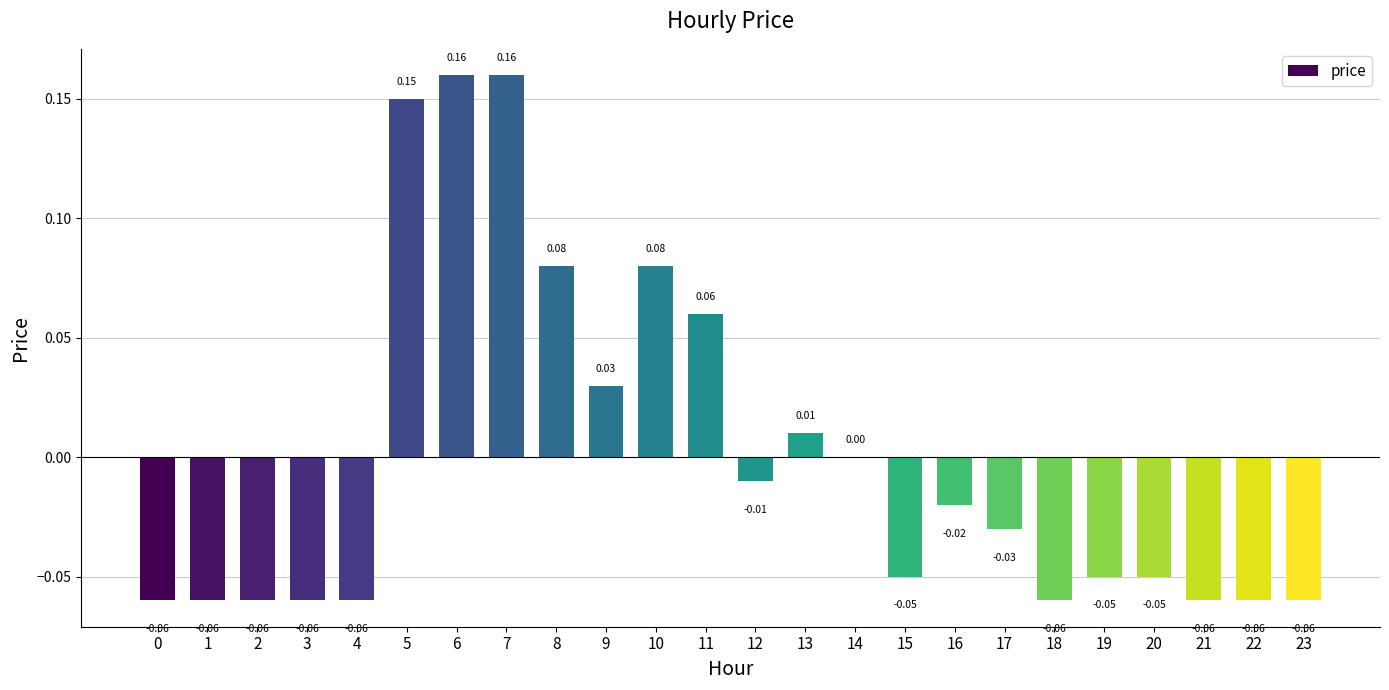

Between 12 and 0, which is larger?

12